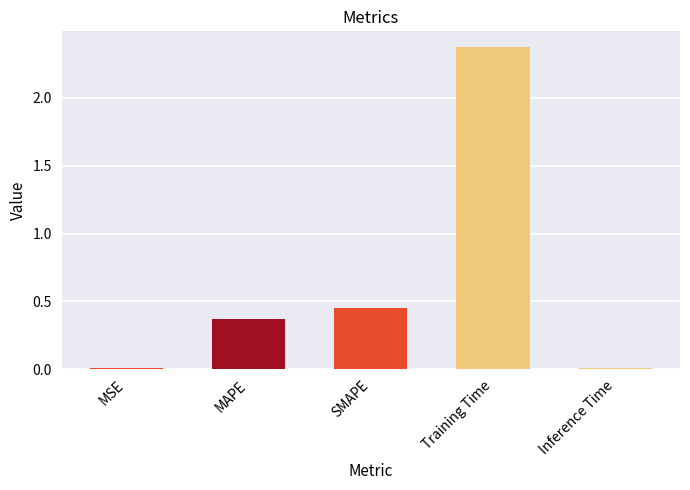

What is the sum of the values at MAPE and Training Time?

2.7